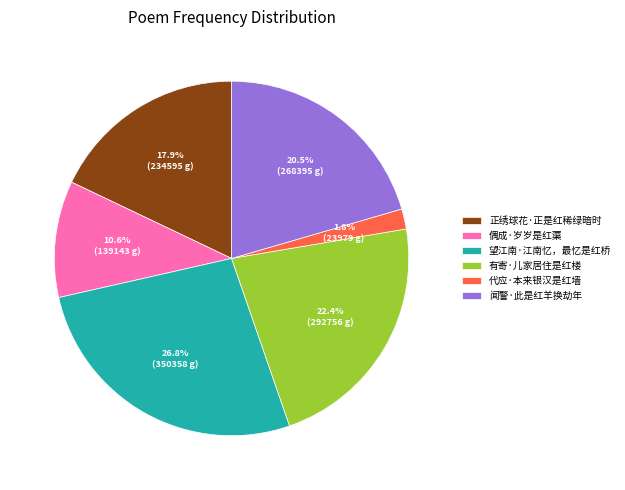

True or false: 有寄·儿家居住是红楼 accounts for 22% of the total.

True